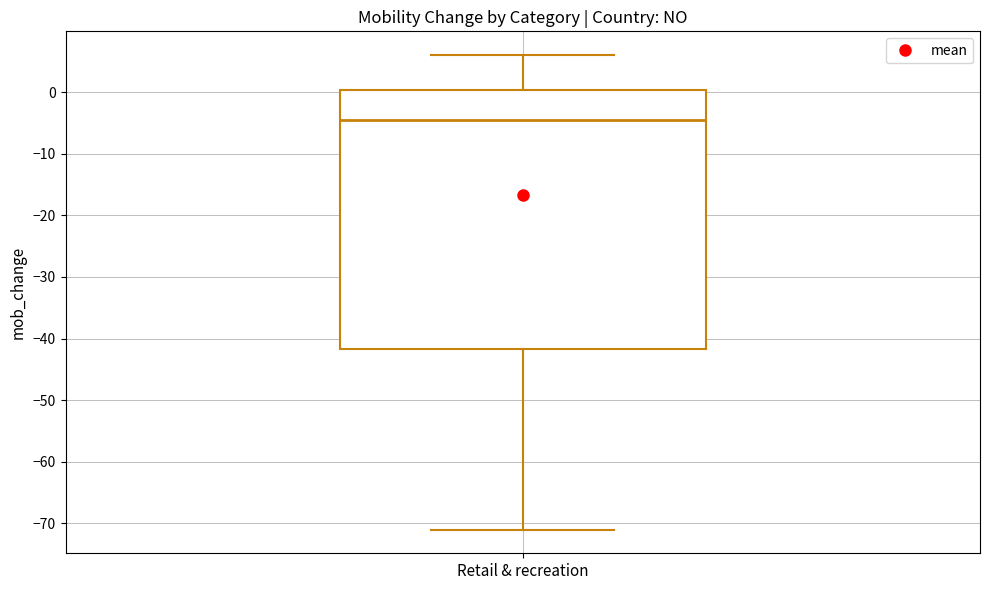

Read this box plot against the y-axis: the position of the median line, the range covered by the box, and the ends of both whiskers. The values are not printed on the chart, so give them approximately, as read against the axis.

median -4, box -42 to 0, whiskers -71 to 6